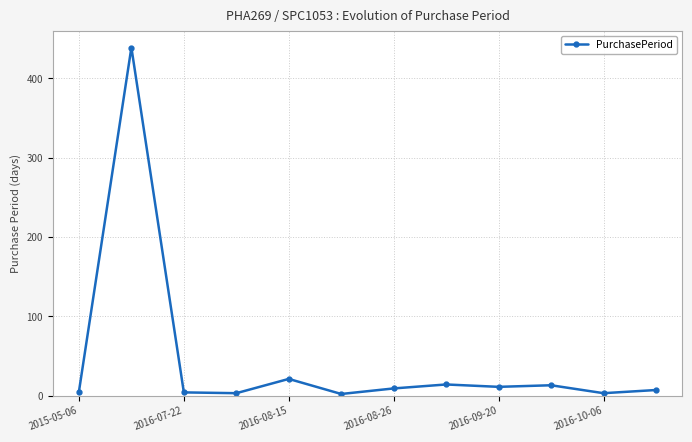

What is the average value?

44